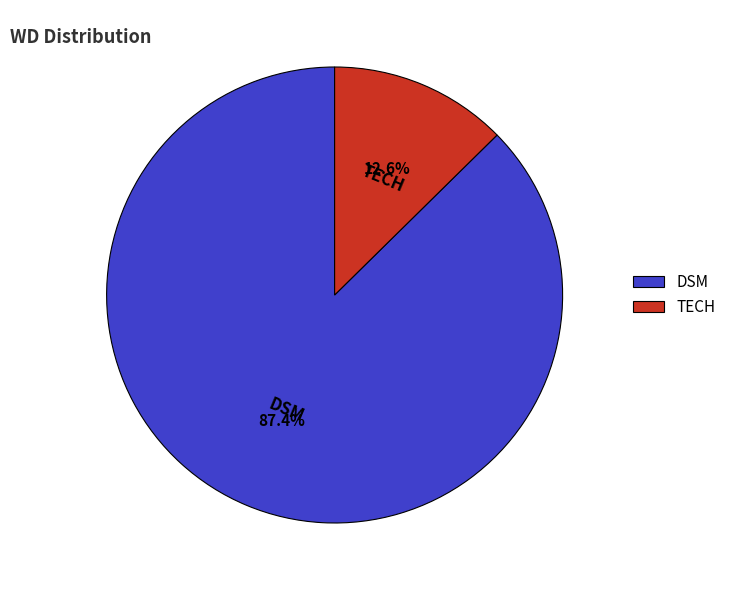

What is the largest slice in the pie chart?

DSM